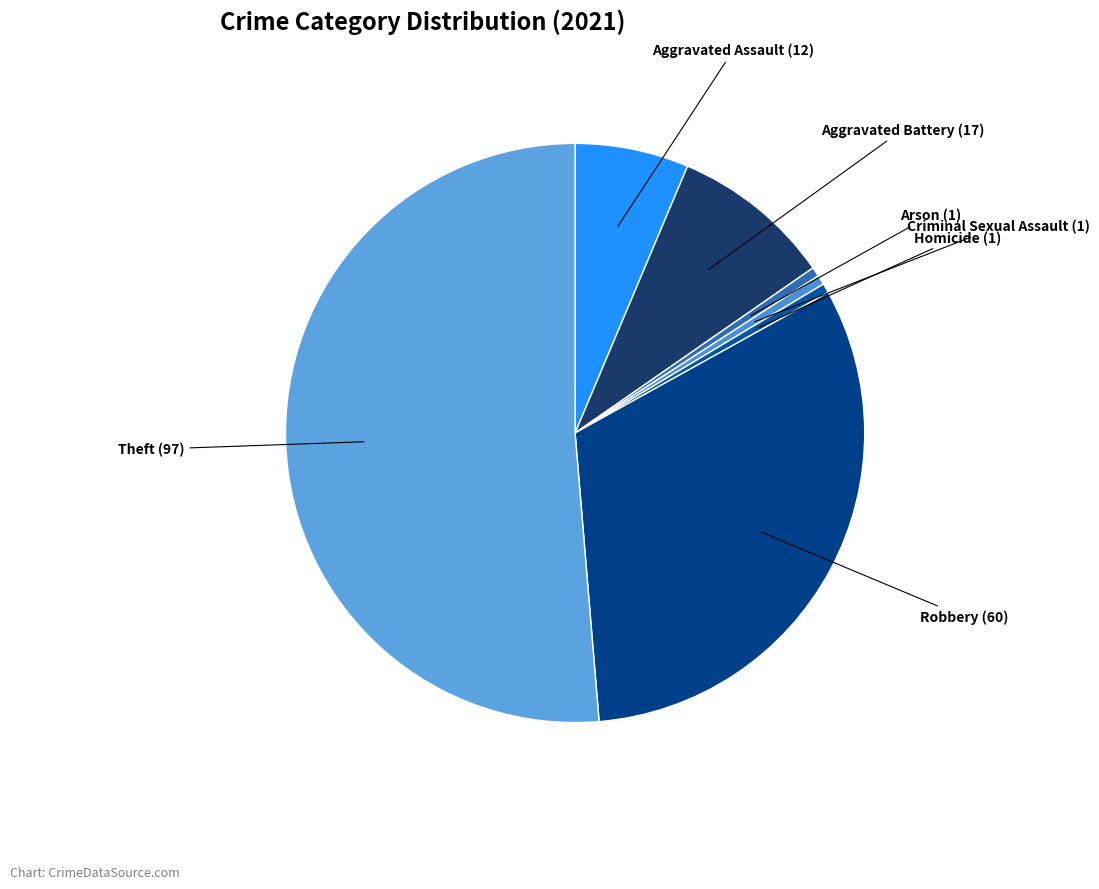

Is the sum of Arson and Criminal Sexual Assault greater than half?

No